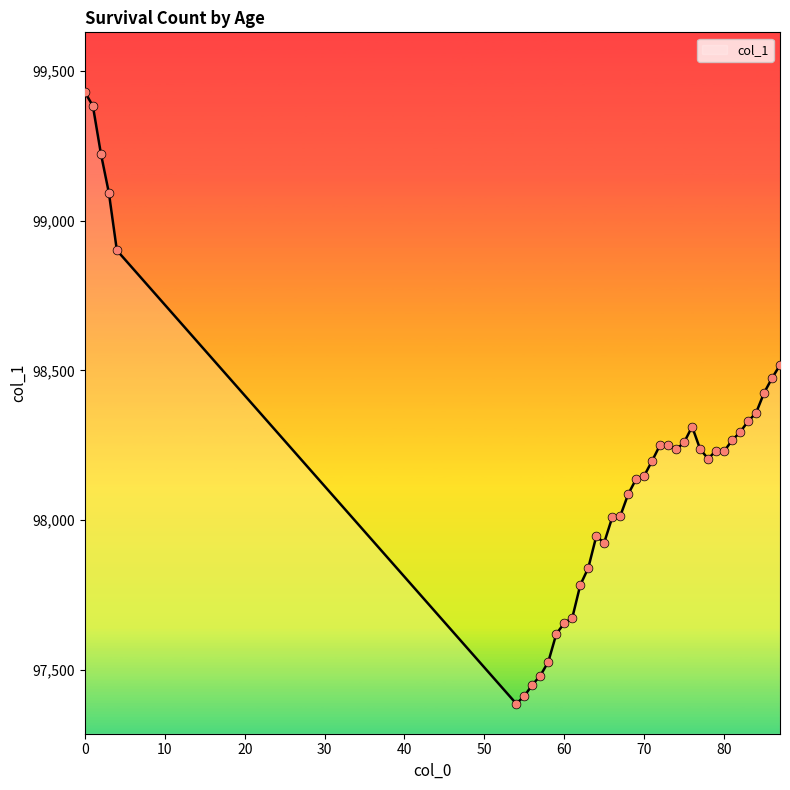

What is the difference between the maximum and minimum values?

2042.9